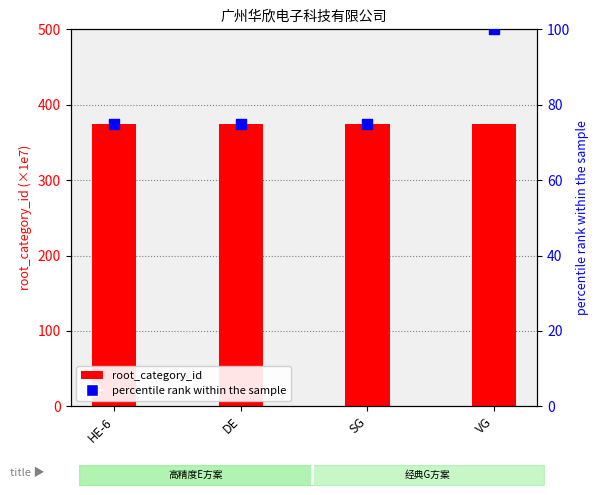

Which series has the widest spread of Y values?

percentile rank within sample